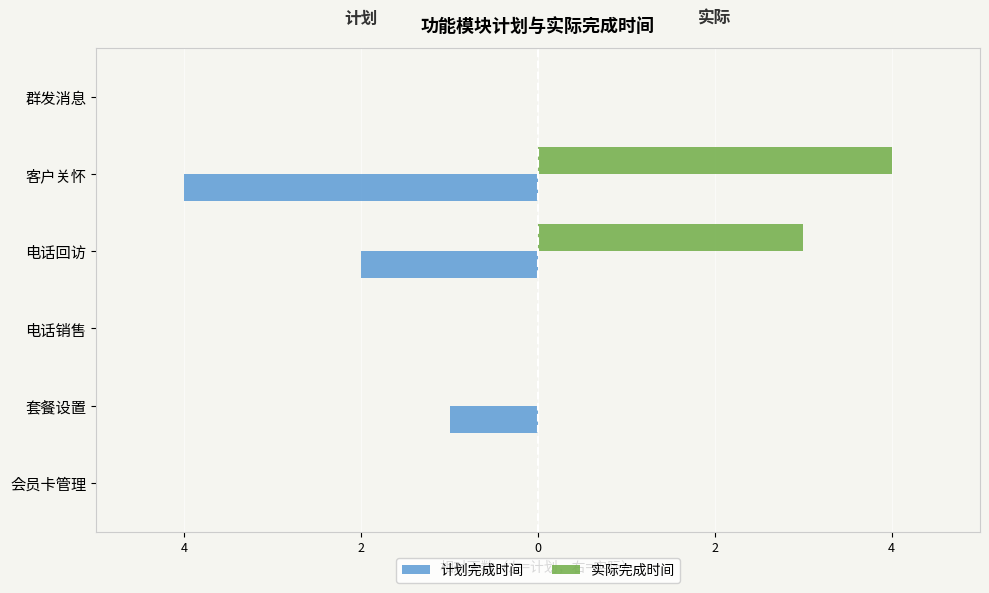

What are all the series names shown in the legend?

计划完成时间, 实际完成时间